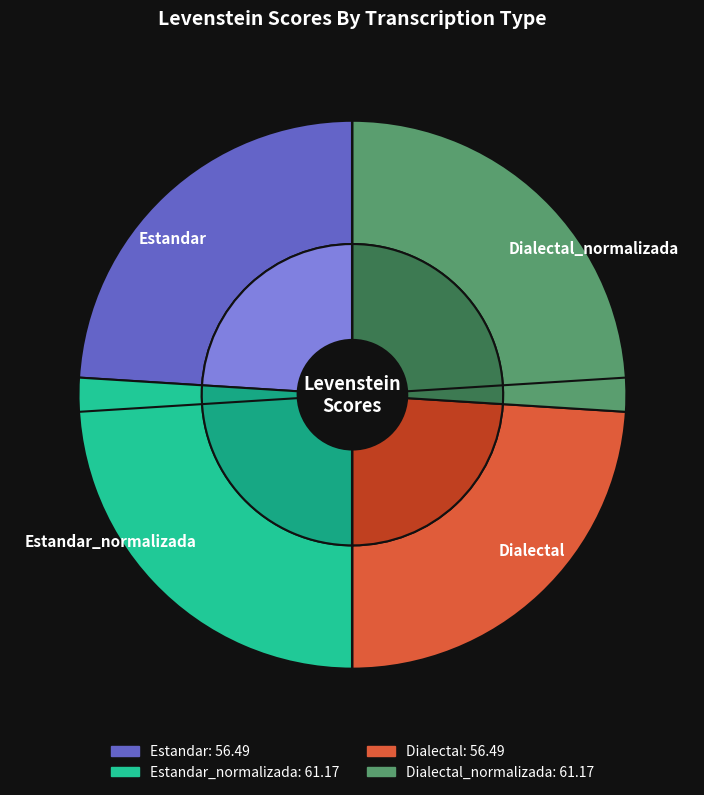

Is there a majority slice in this chart?

No